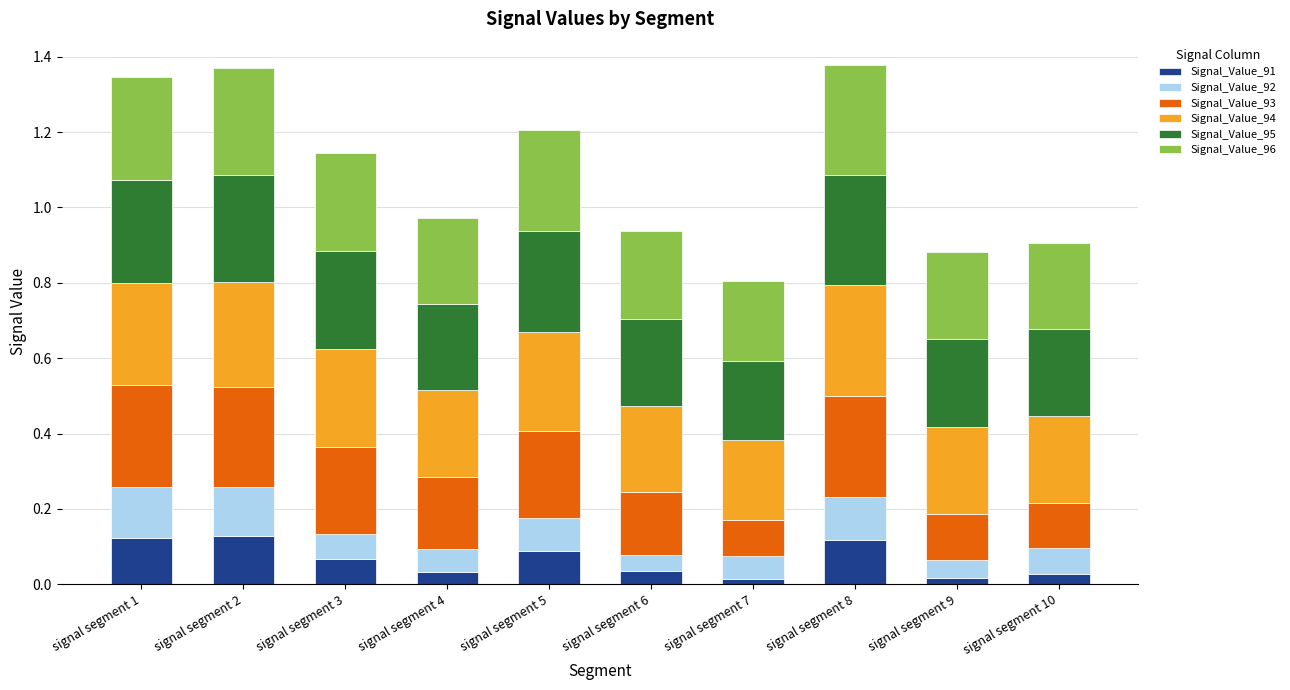

What is the total value across all series at signal segment 4?

1.0